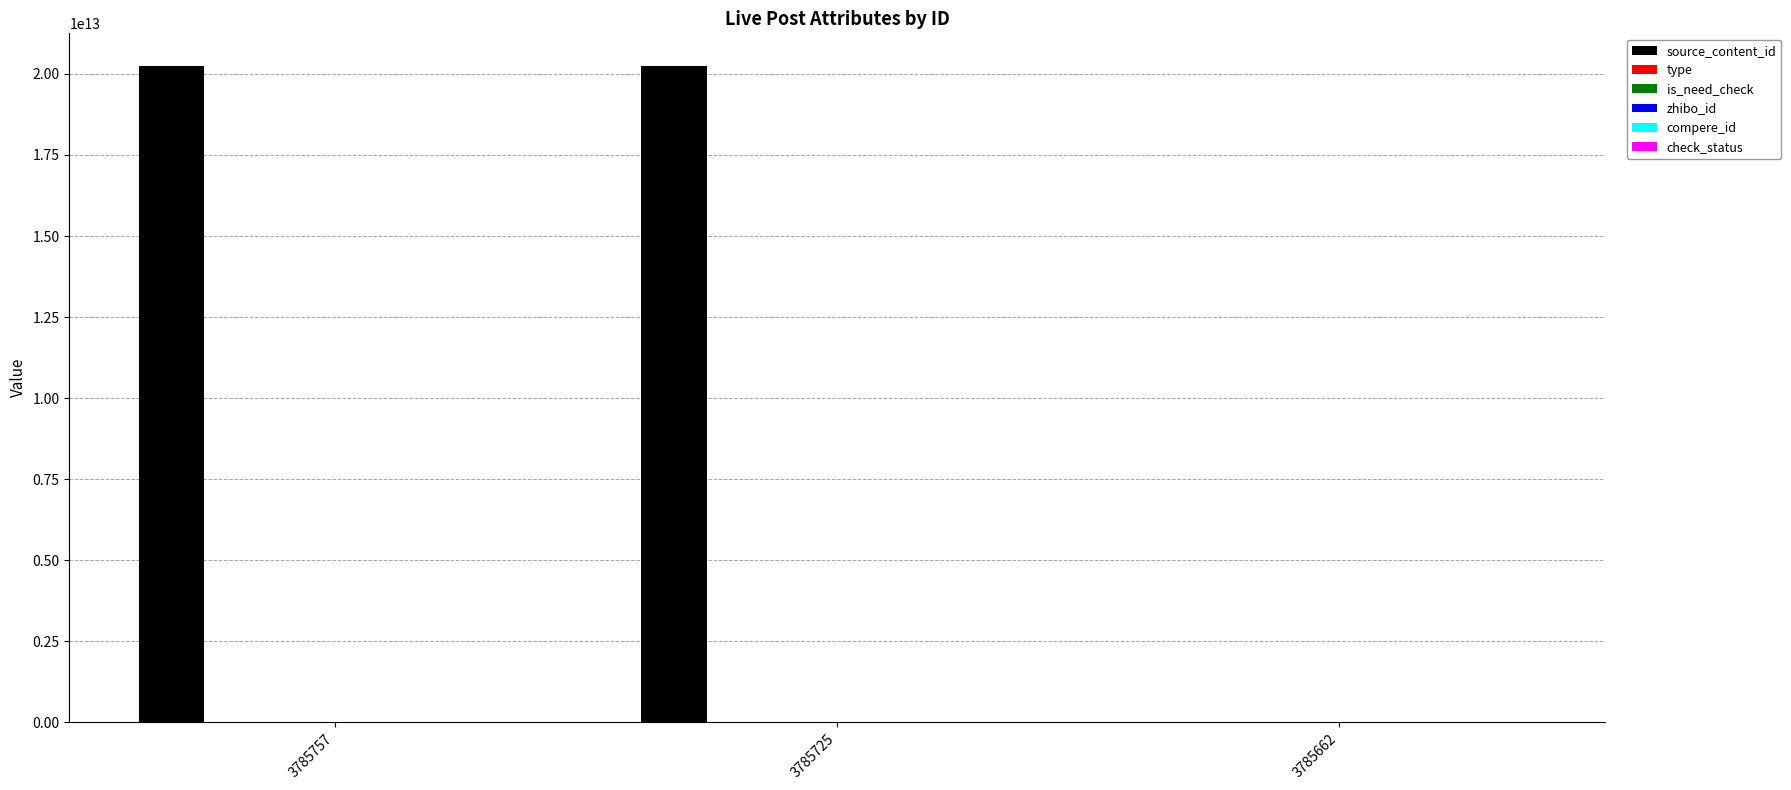

Which series has the largest total across all categories?

source_content_id